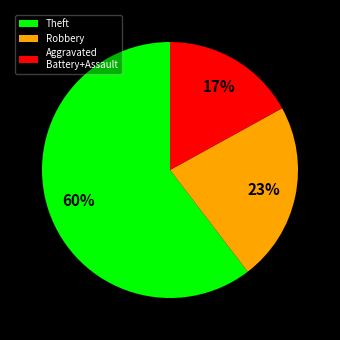

To the nearest percent, what is the average slice percentage?

33%